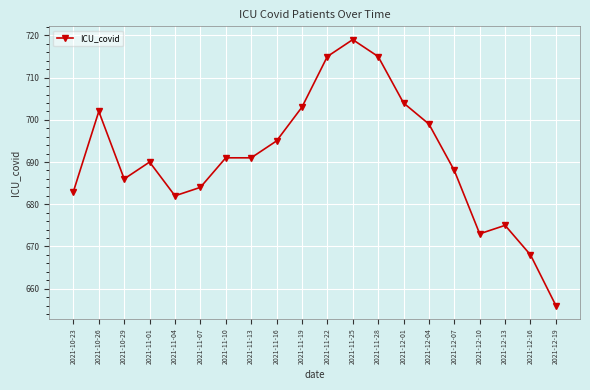

How many data points are less than 691?

10